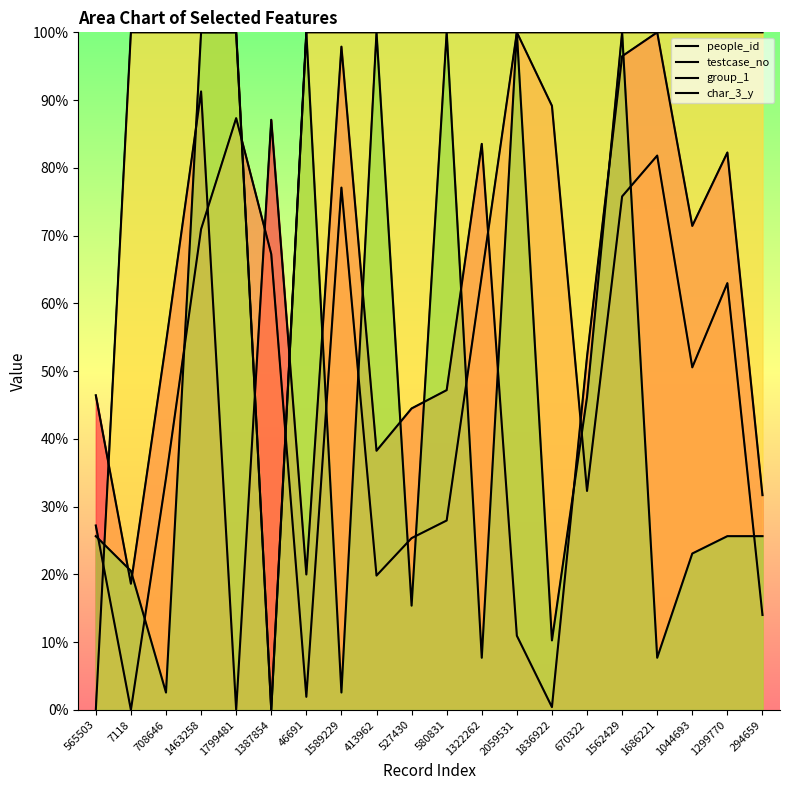

What are all the series names shown in the legend?

people_id, testcase_no, group_1, char_3_y